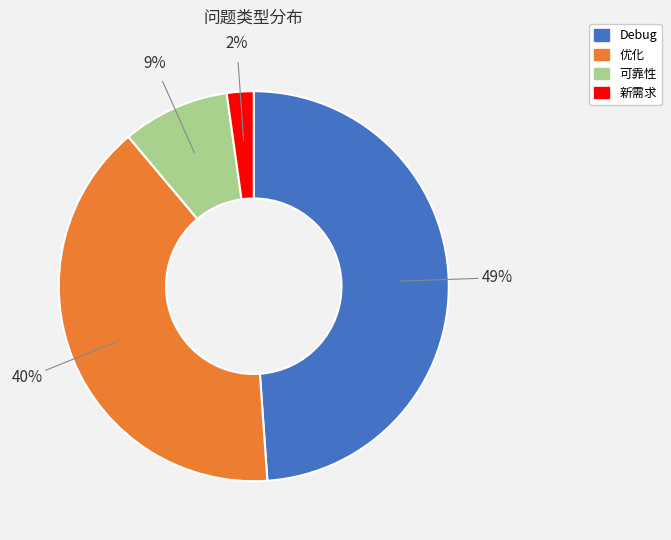

Which slice is the smallest?

新需求